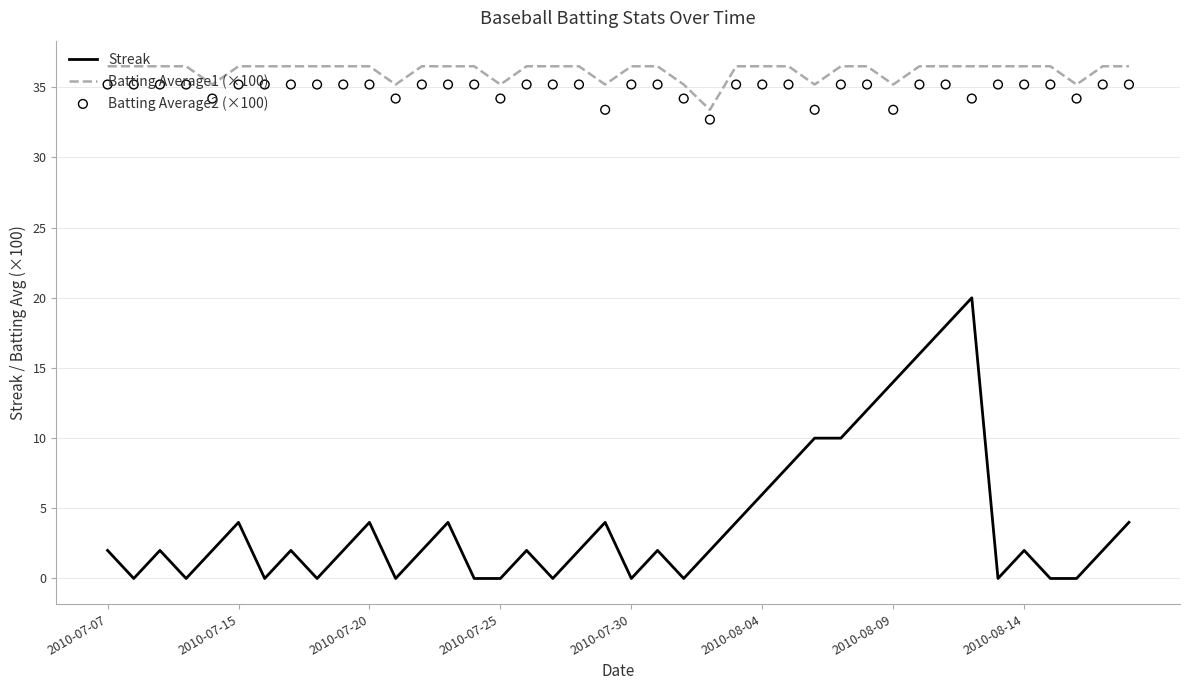

Which series has the largest total across all categories?

Batting Average1 (×100)